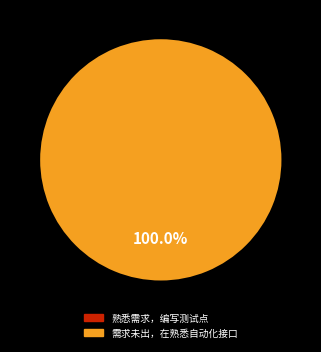

What percentage is the 需求未出，在熟悉自动化接口 slice, to the nearest percent?

100%